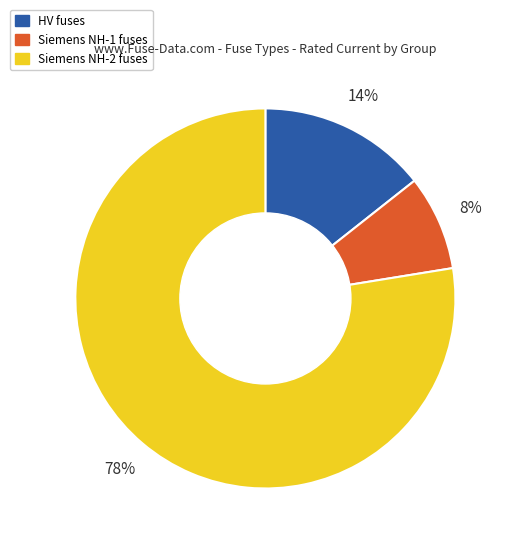

Is it true that Siemens NH-2 fuses is 78% of the pie?

True